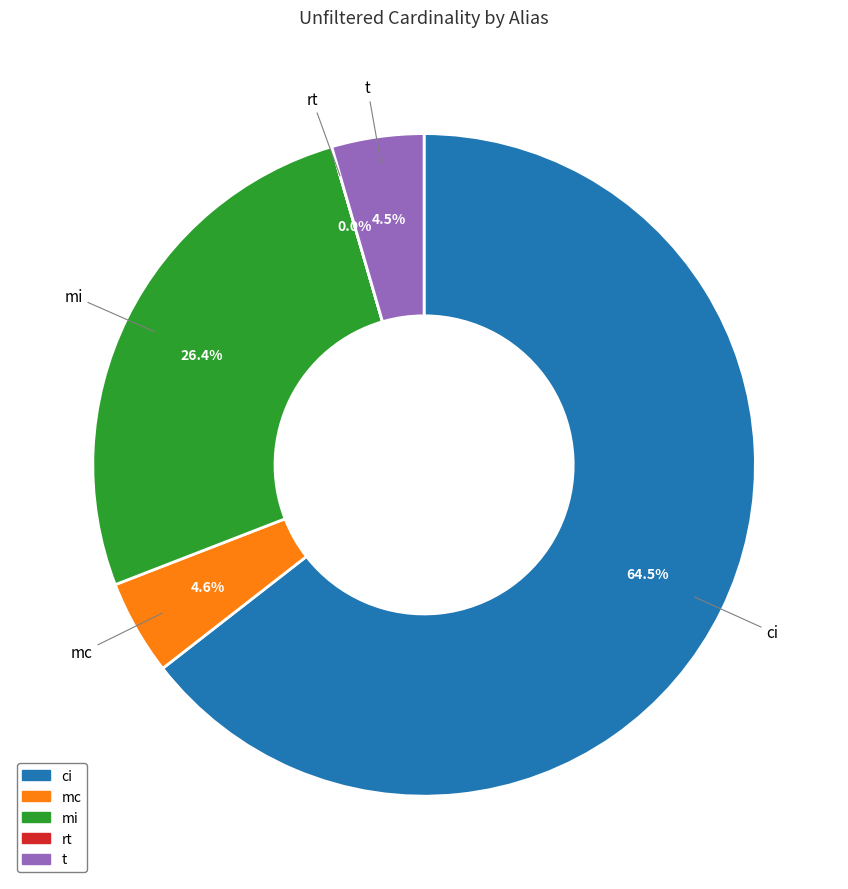

Which slice is the largest?

ci